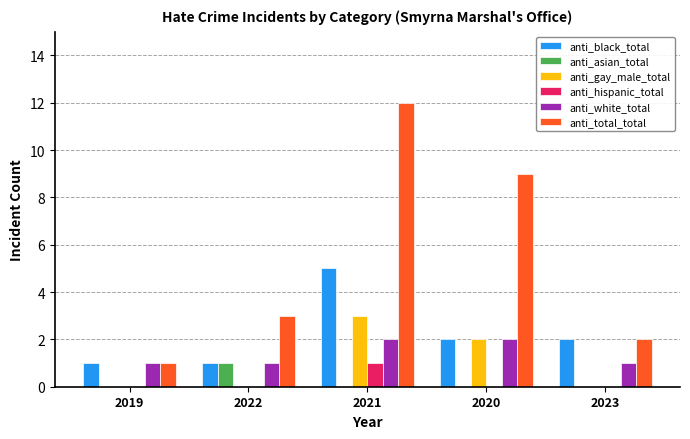

Which series has the largest total across all categories?

anti_total_total